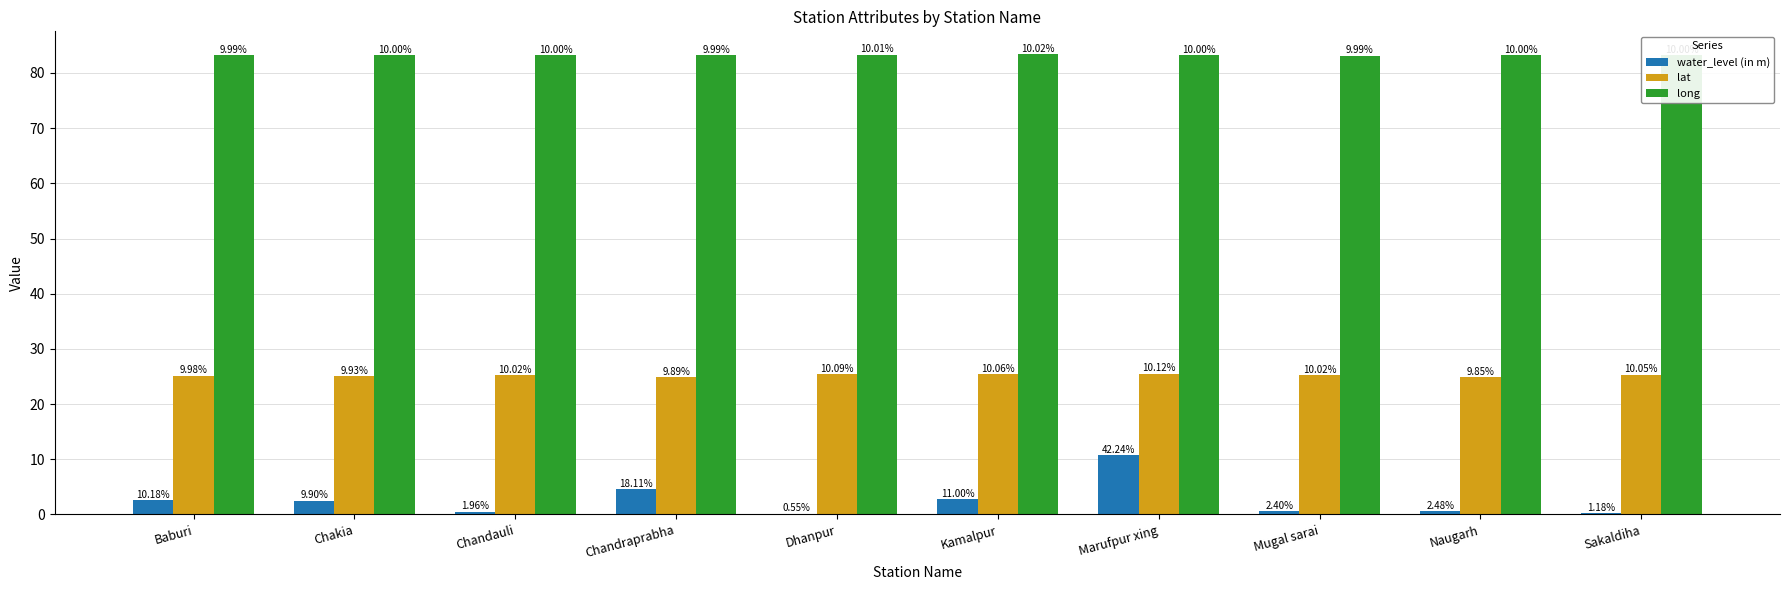

How many groups of bars are there?

10